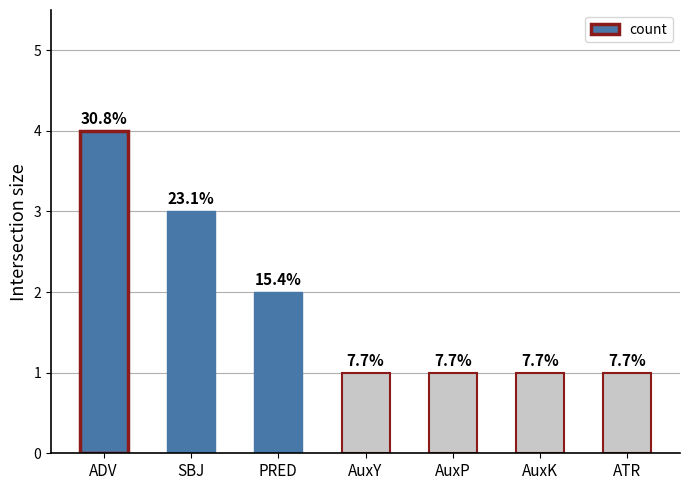

What is the sum of the values at PRED and SBJ?

5